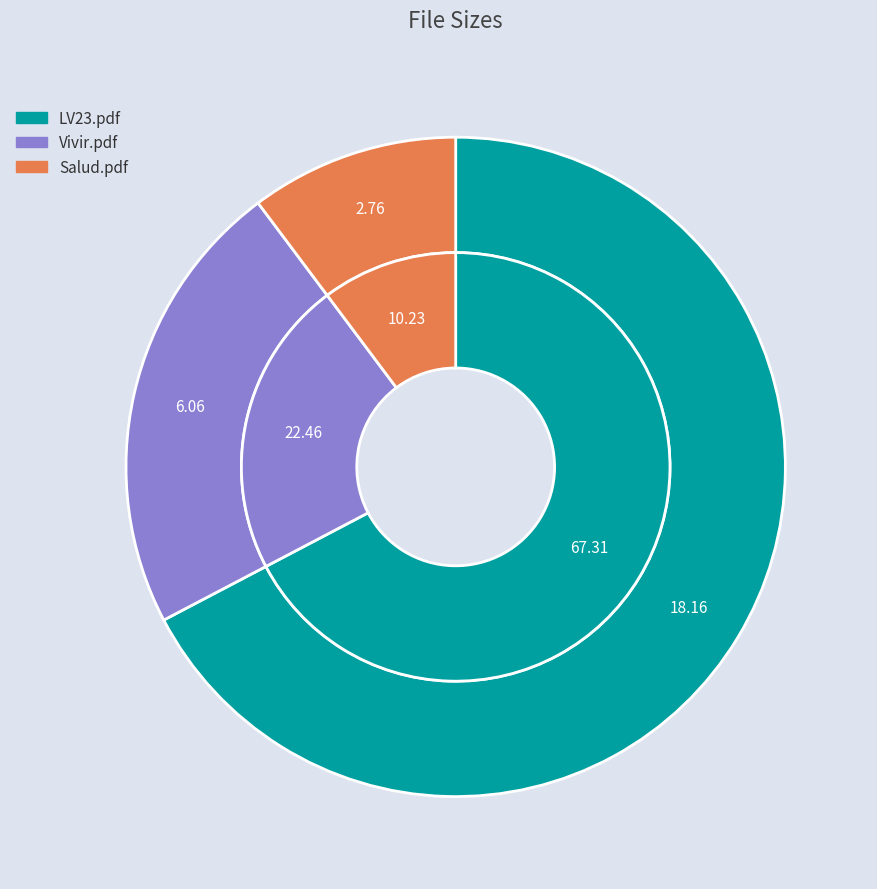

Rank the categories by value from lowest to highest.

Salud.pdf, Vivir.pdf, LV23.pdf